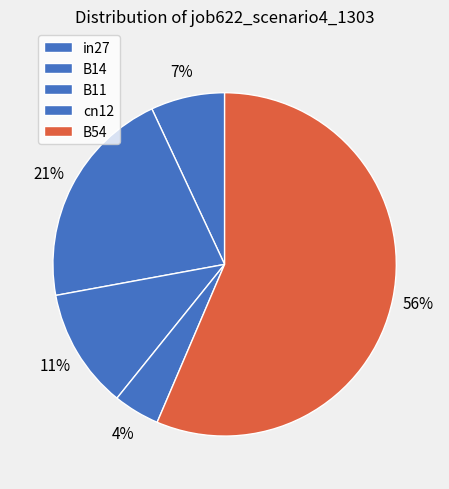

Is it true that B11 is 11% of the pie?

True